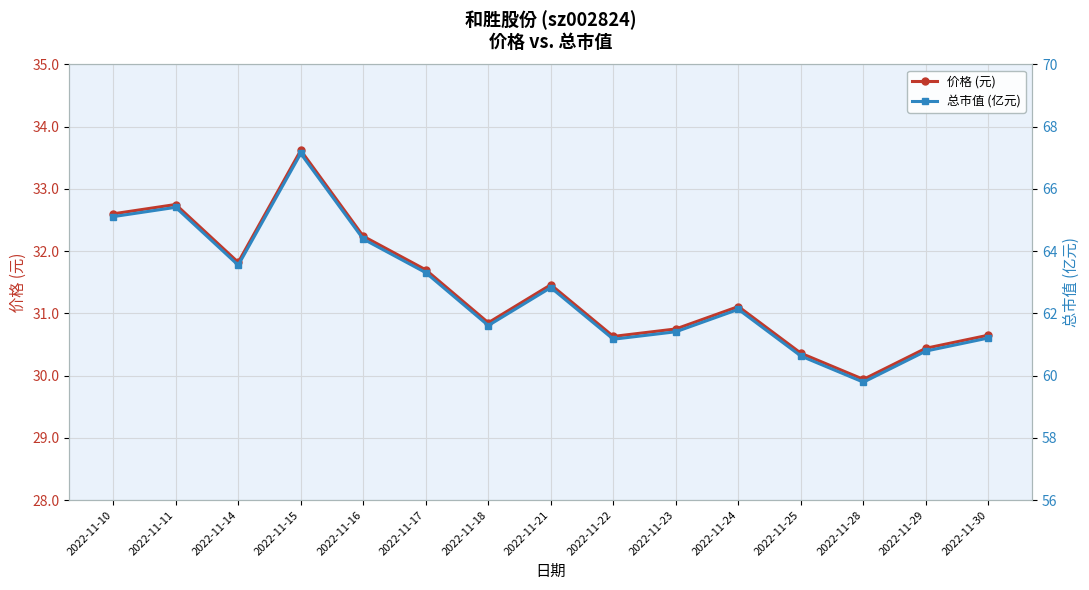

Where does the 价格 (元) series first go above 31?

2022-11-10